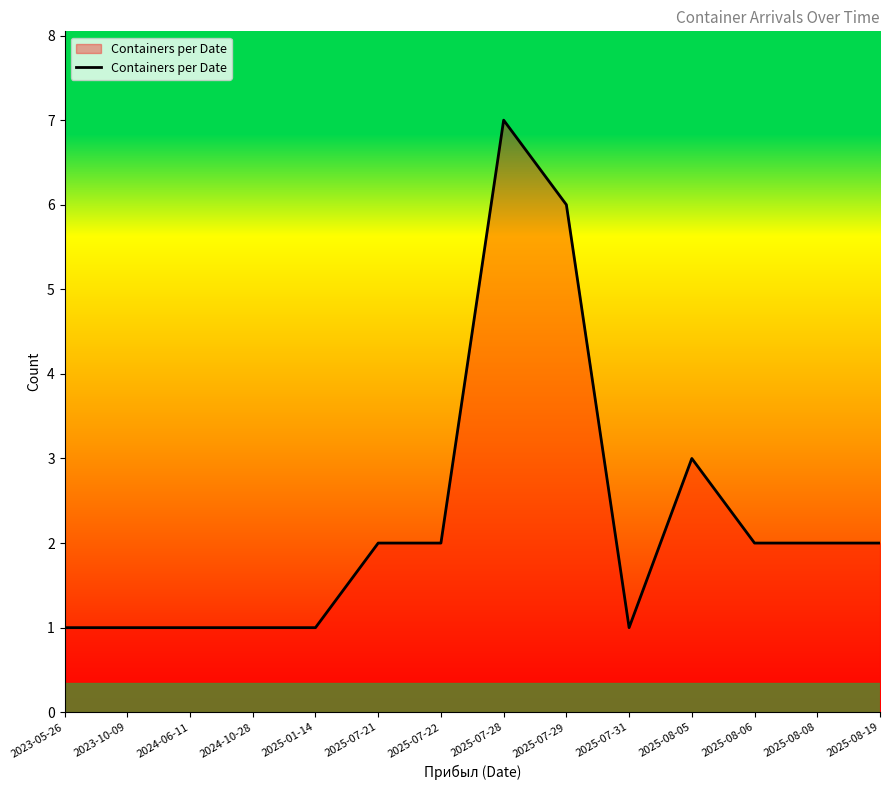

What position from the right is 2023-10-09?

13